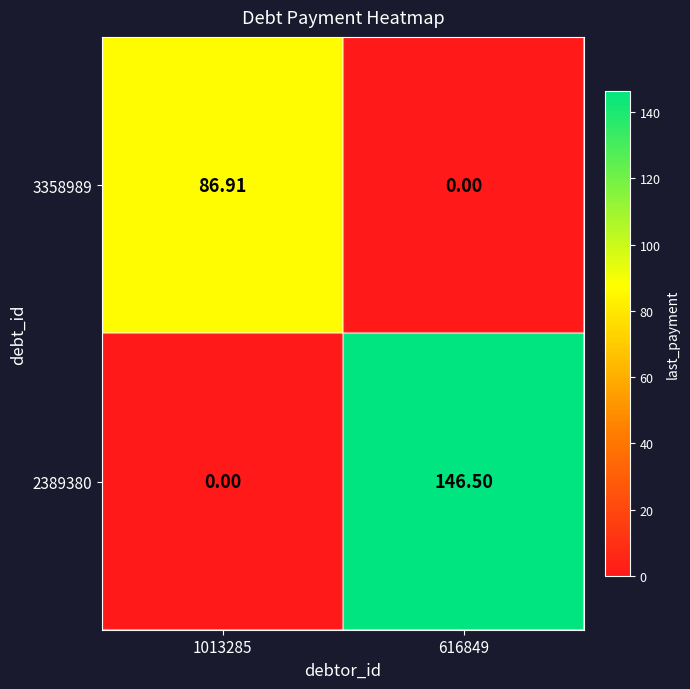

At how many categories does at least one series exceed 59?

2